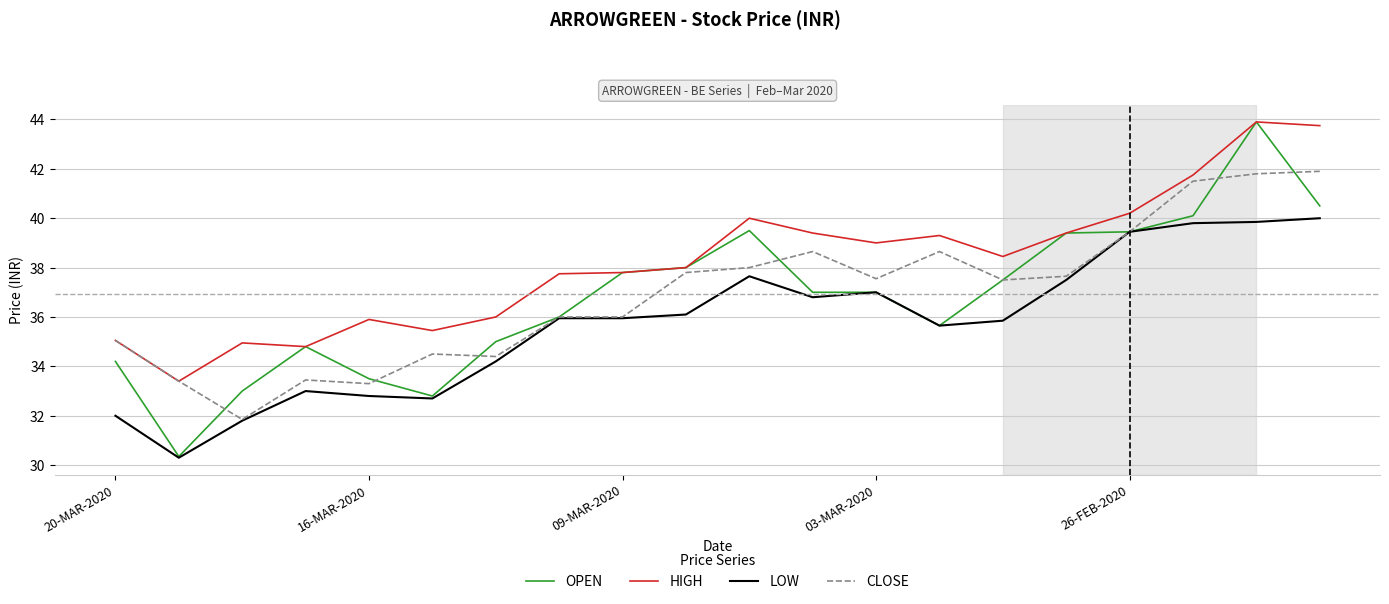

Is this an area chart (filled region under the line)?

No